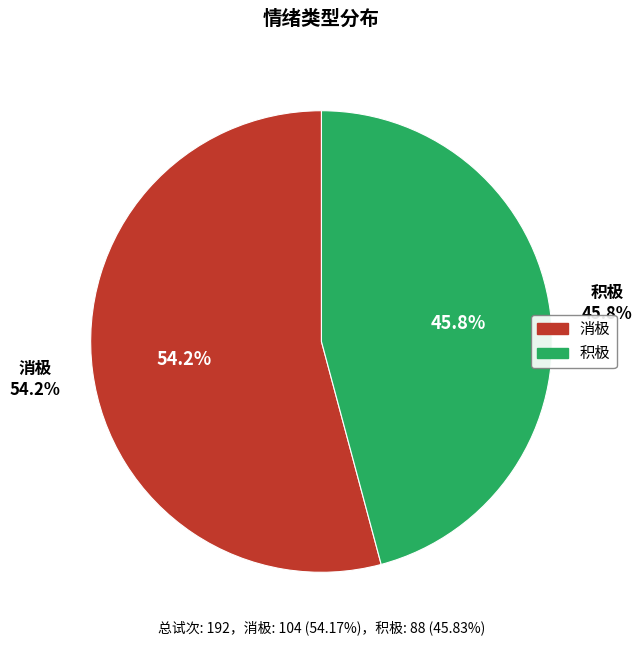

Approximately how many times larger is the value at 积极 compared to 消极?

0.8